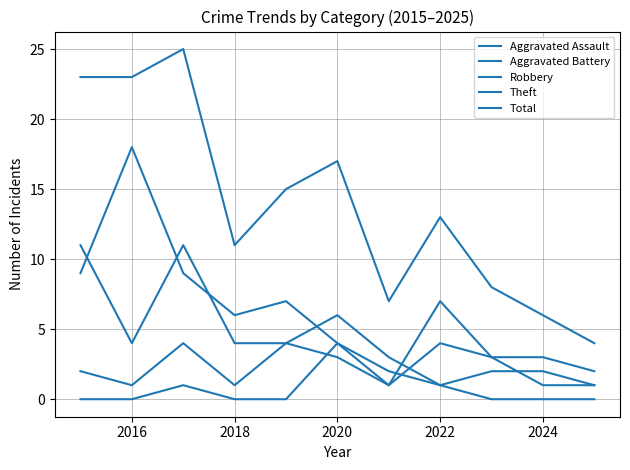

What is the highest value of the Aggravated Assault series?

4